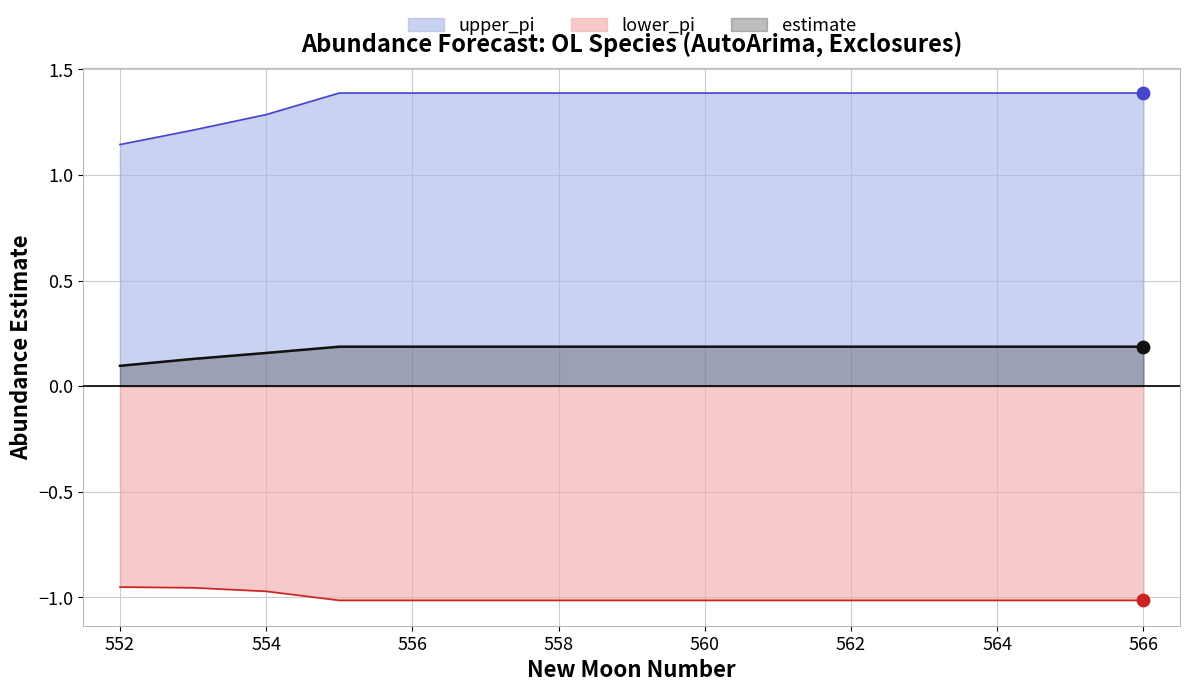

Which series has the widest spread of Y values?

upper_pi